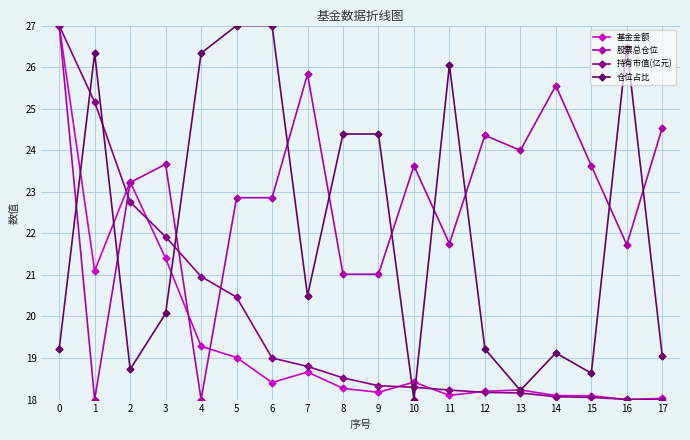

How many lines are shown in the chart?

4